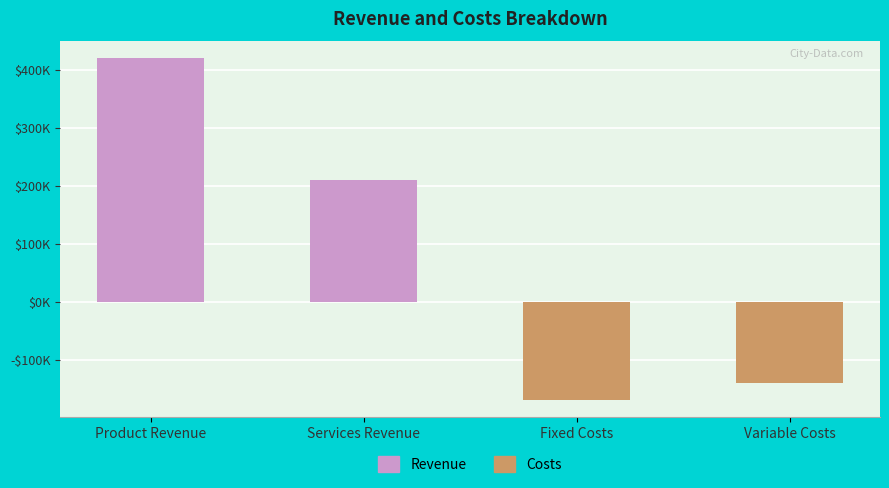

How many values are above zero?

2